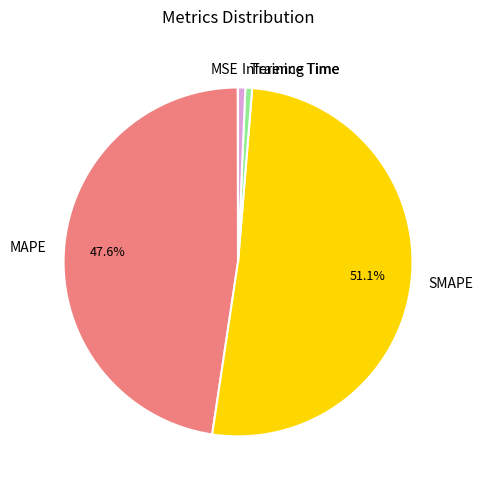

Which slice is the largest?

SMAPE